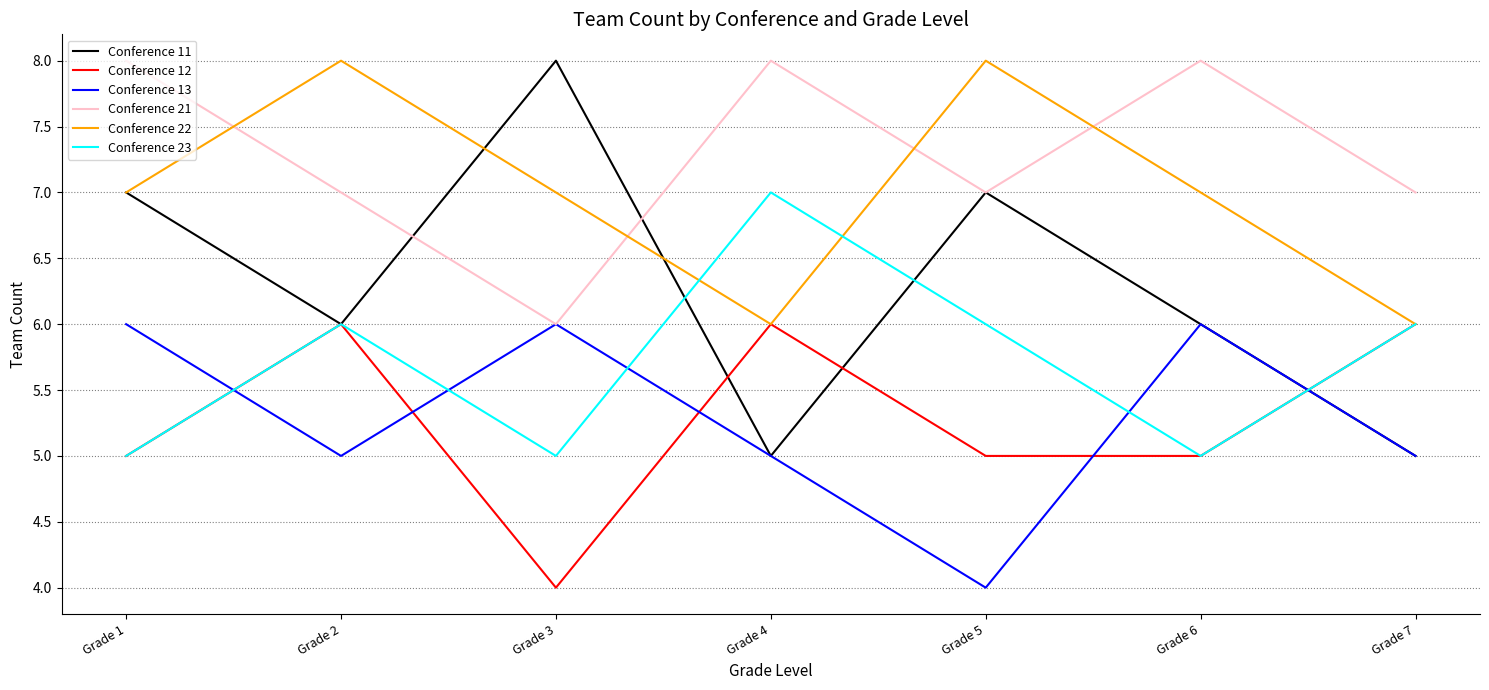

What is the maximum value for Conference 11?

8